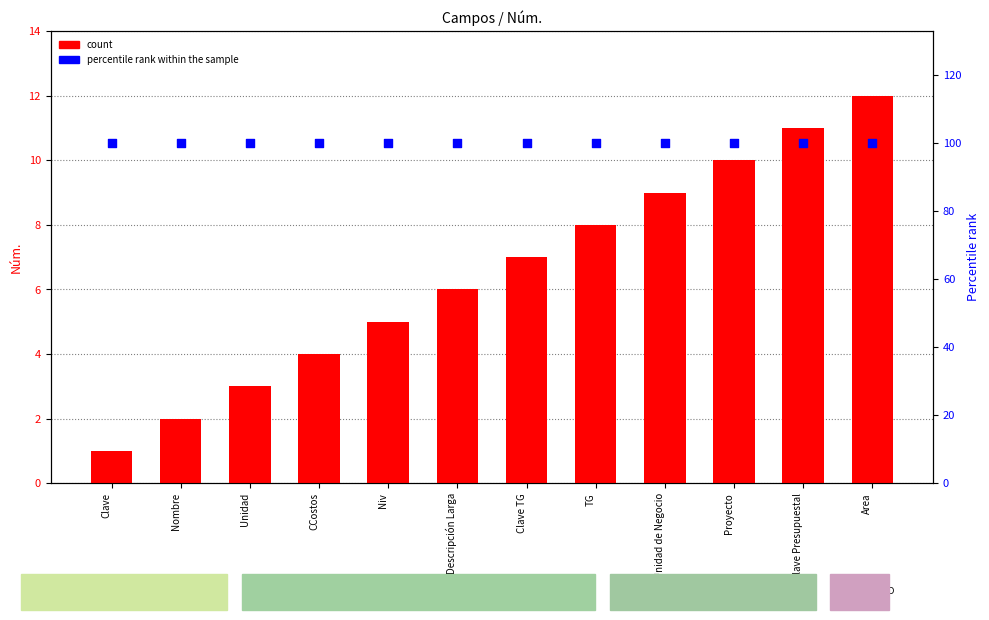

At which category is the sum across all series the highest?

Area